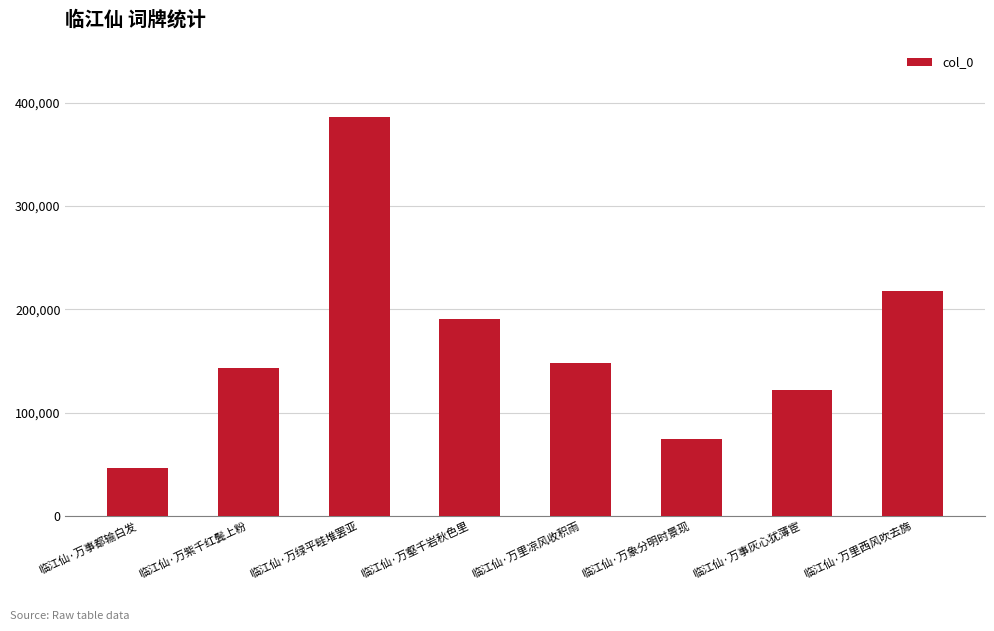

What is the difference between the values at 临江仙·万象分明时景现 and 临江仙·万壑千岩秋色里?

116681